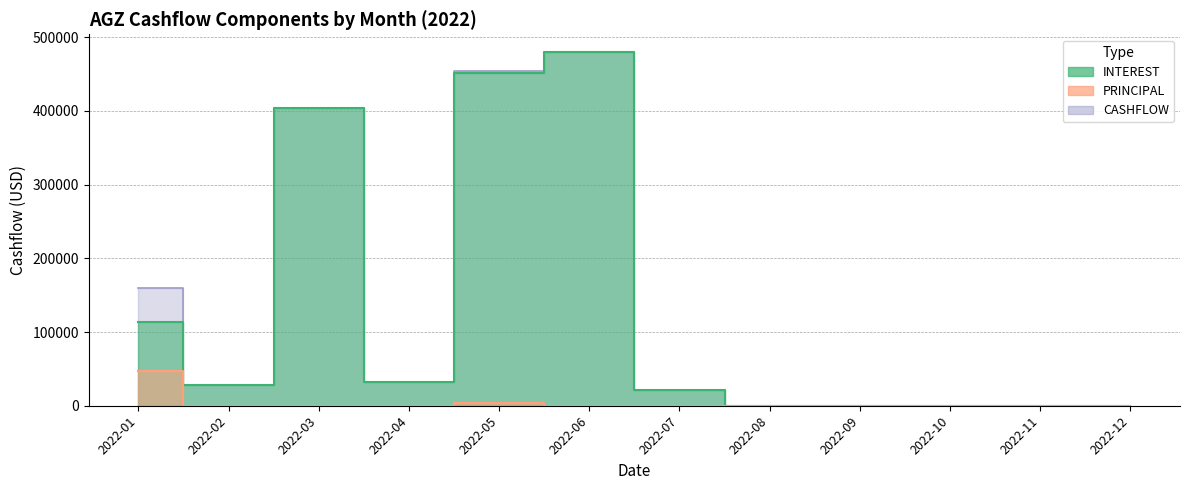

What is the difference between the maximum and second lowest values in the CASHFLOW series?

479874.2